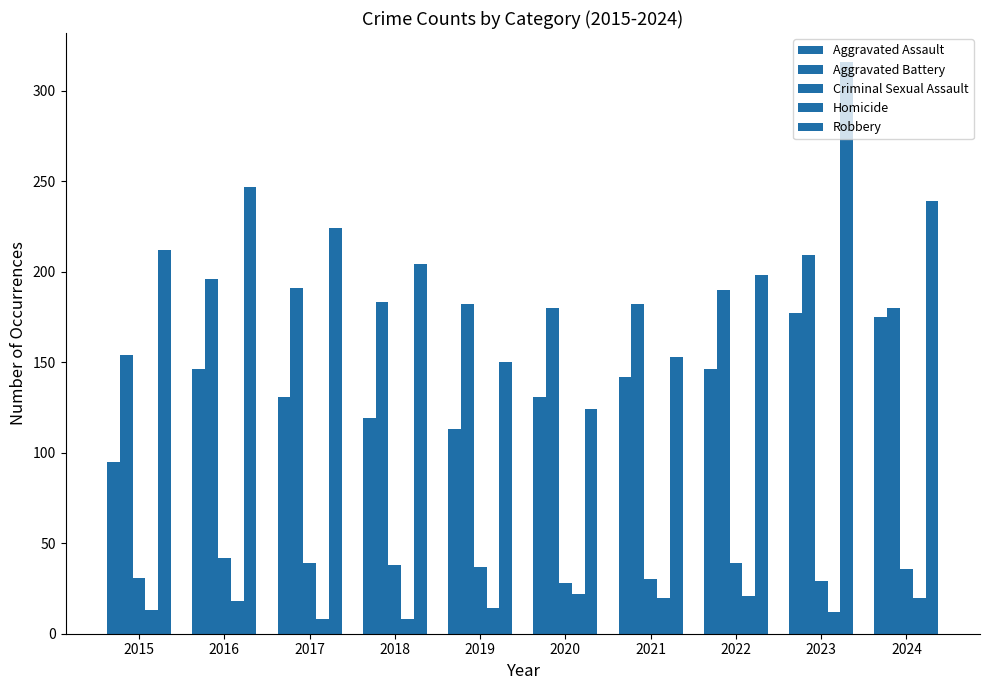

Rank the series at 2023 from highest to lowest value.

Robbery, Aggravated Battery, Aggravated Assault, Criminal Sexual Assault, Homicide